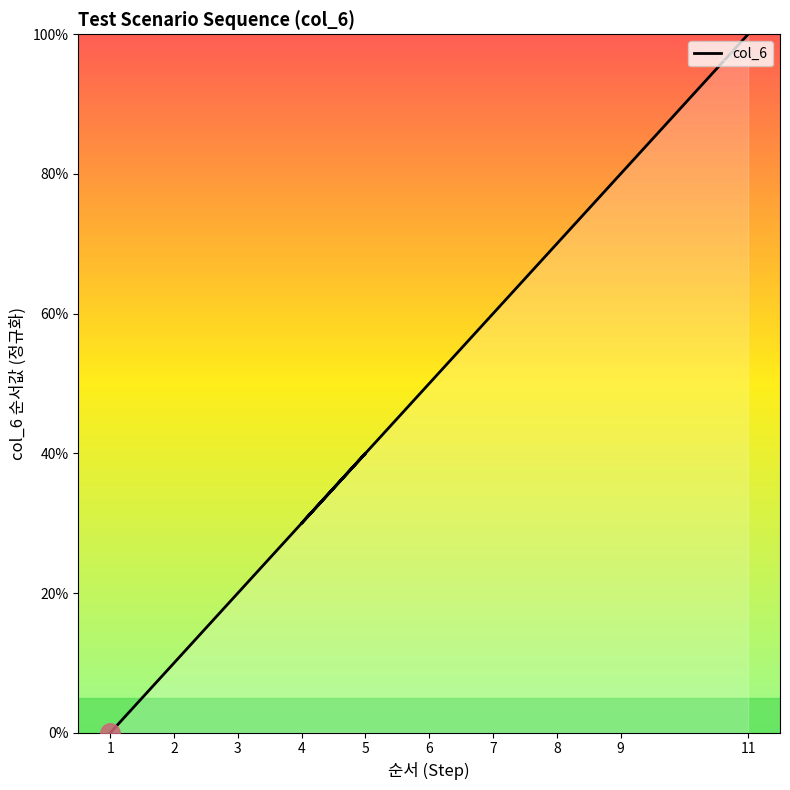

How many lines are shown in the chart?

1